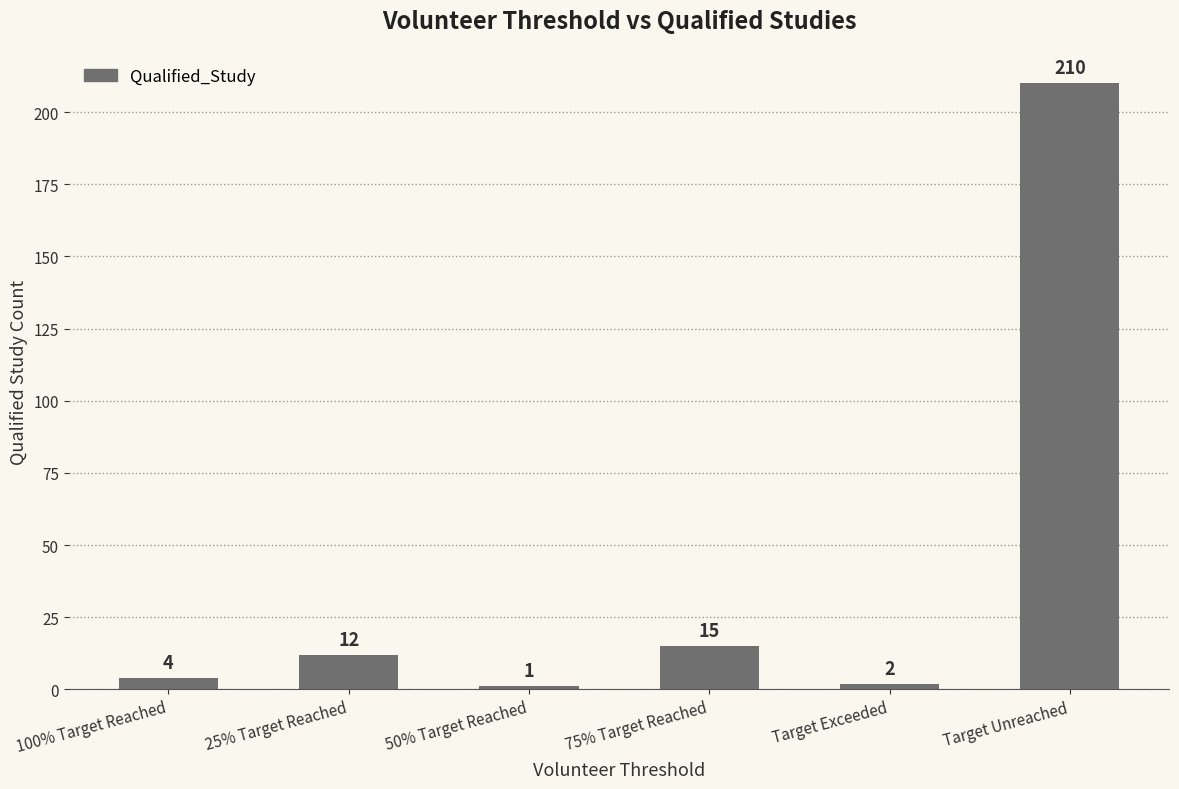

True or false: the data shows 4 at 100% Target Reached.

True